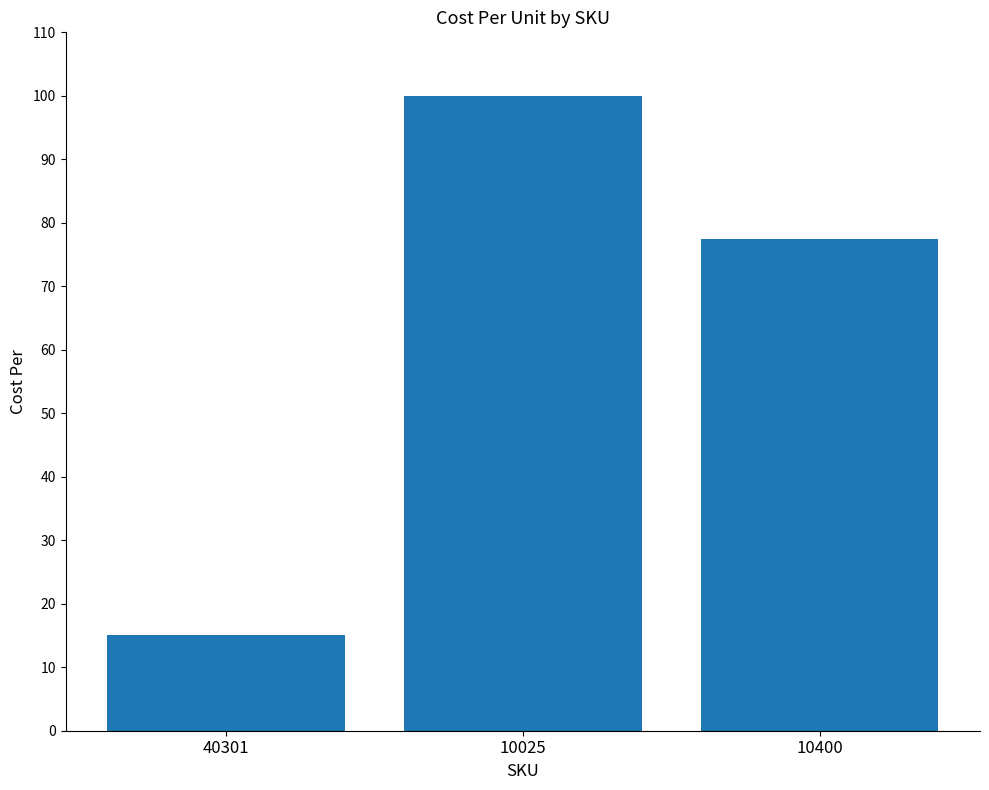

What is the sum of all values?

192.5